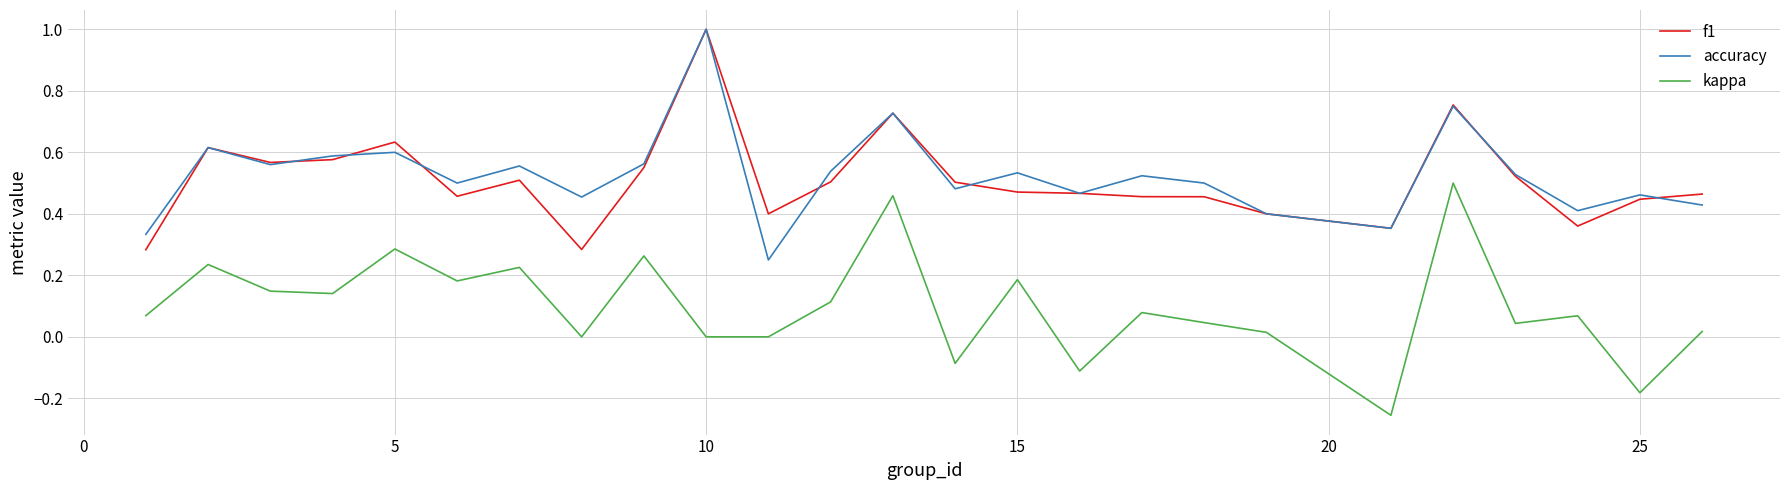

True or false: accuracy and kappa cross at least once.

False